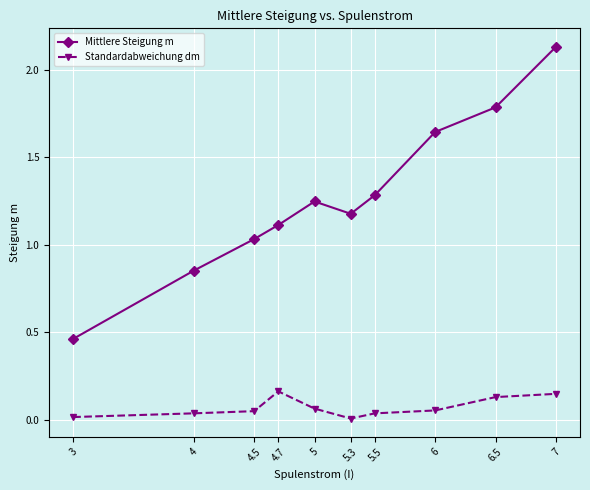

What is the difference between the maximum and minimum values in the Mittlere Steigung m series?

1.7